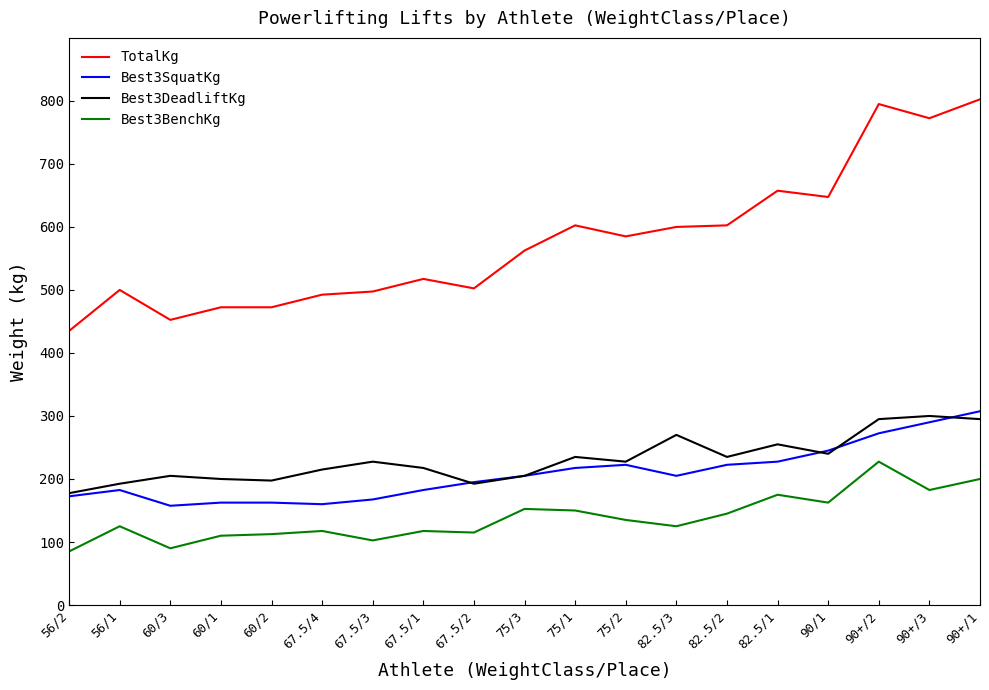

The value of Best3DeadliftKg at 56/2 is 177.5. True or false?

True